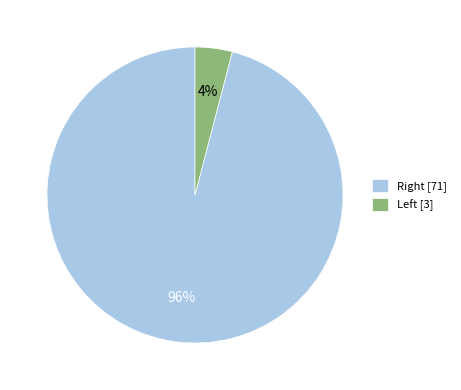

How many segments does this pie chart have?

2